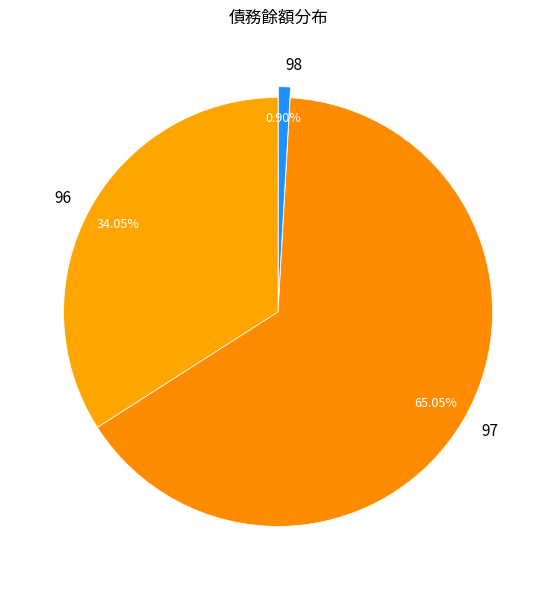

Is the sum of 97 and 96 greater than half?

Yes